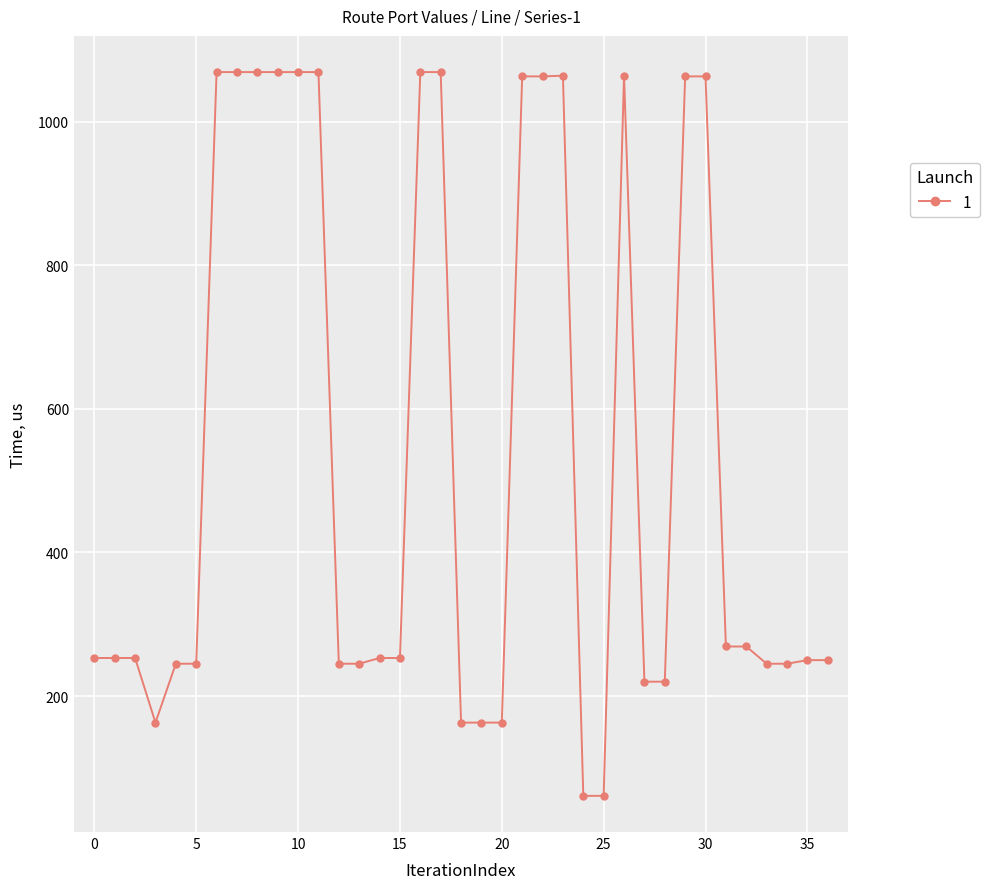

True or false: the data has more than 1 interior local peaks.

True